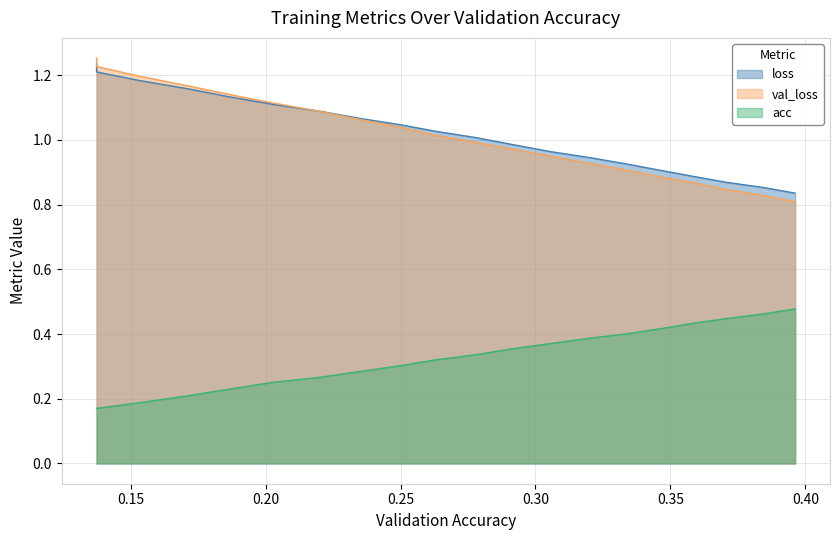

What is the spread (max minus min) of values at 0.1531244782442982?

1.0